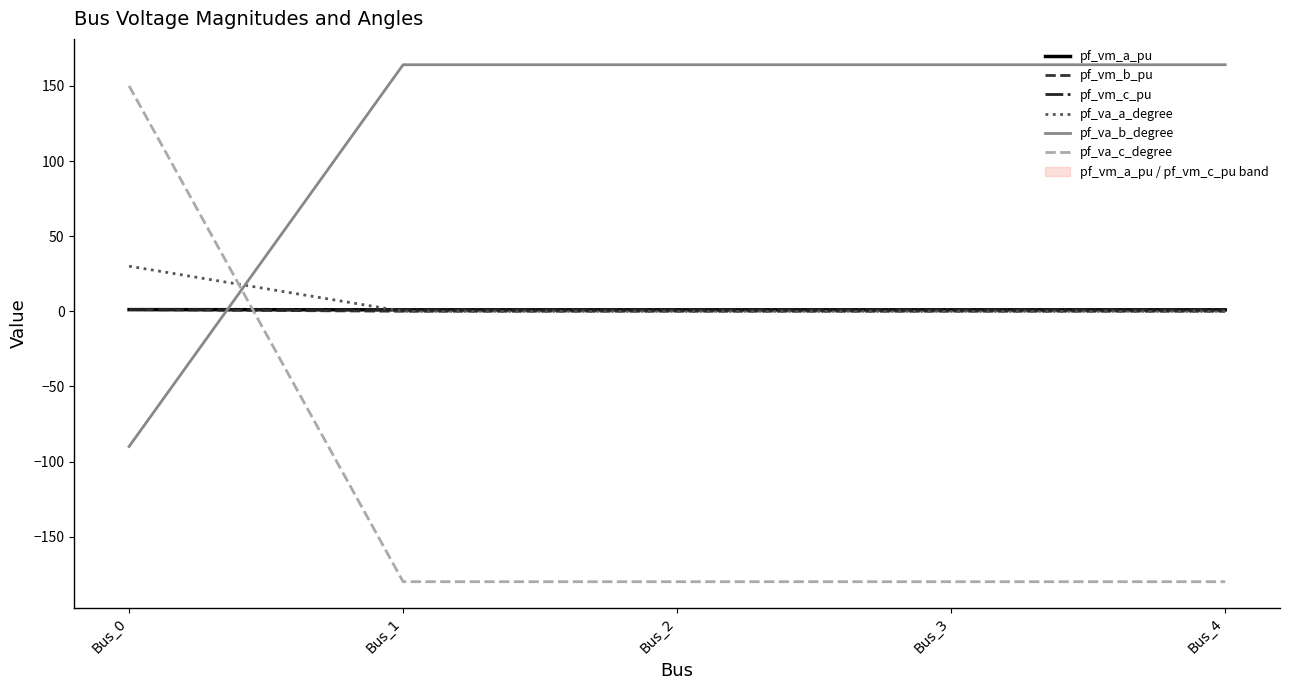

Reading left to right, what are all the values shown in this chart?

pf_vm_a_pu: 1.1	1.0	1.0	1.0	1.0
pf_vm_b_pu: 1.1	0.0	0.0	0.0	0.0
pf_vm_c_pu: 1.1	1.0	1.0	1.0	1.0
pf_va_a_degree: 30.0	-0.0	-0.0	-0.0	-0.0
pf_va_b_degree: -90.0	164.1	164.1	164.1	164.1
pf_va_c_degree: 150.0	-180.0	-180.0	-180.0	-180.0